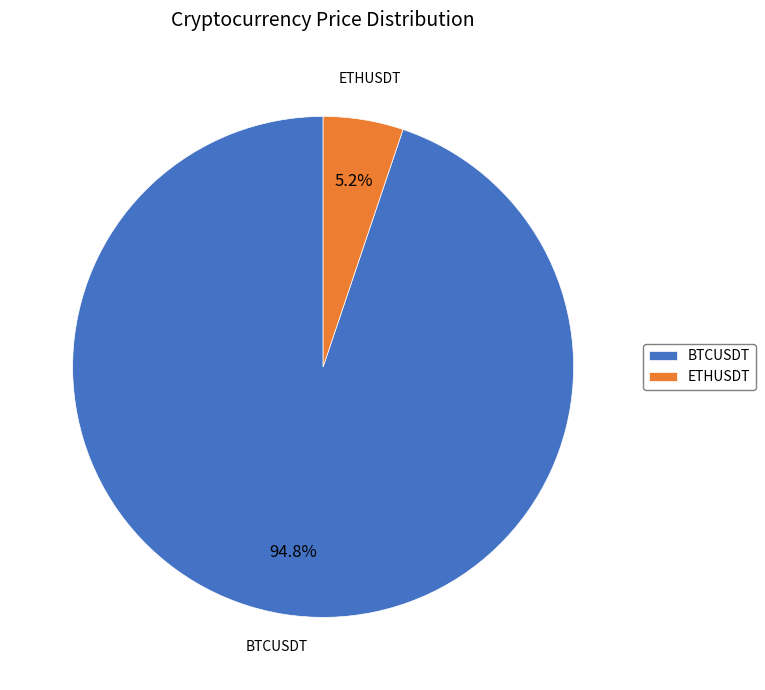

To the nearest percent, what is the difference between the BTCUSDT and ETHUSDT slice percentages?

90%